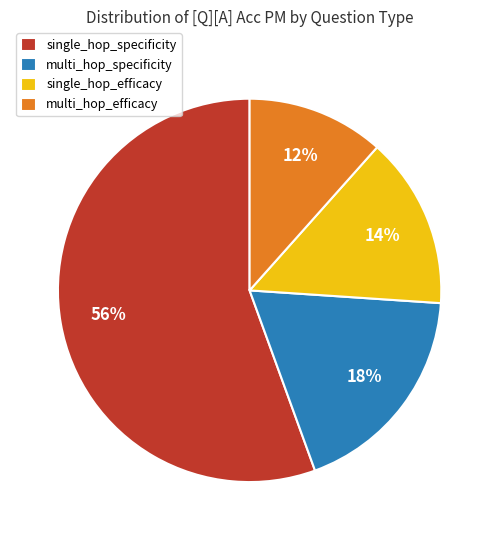

Is it true that multi_hop_efficacy is 1% of the pie?

False